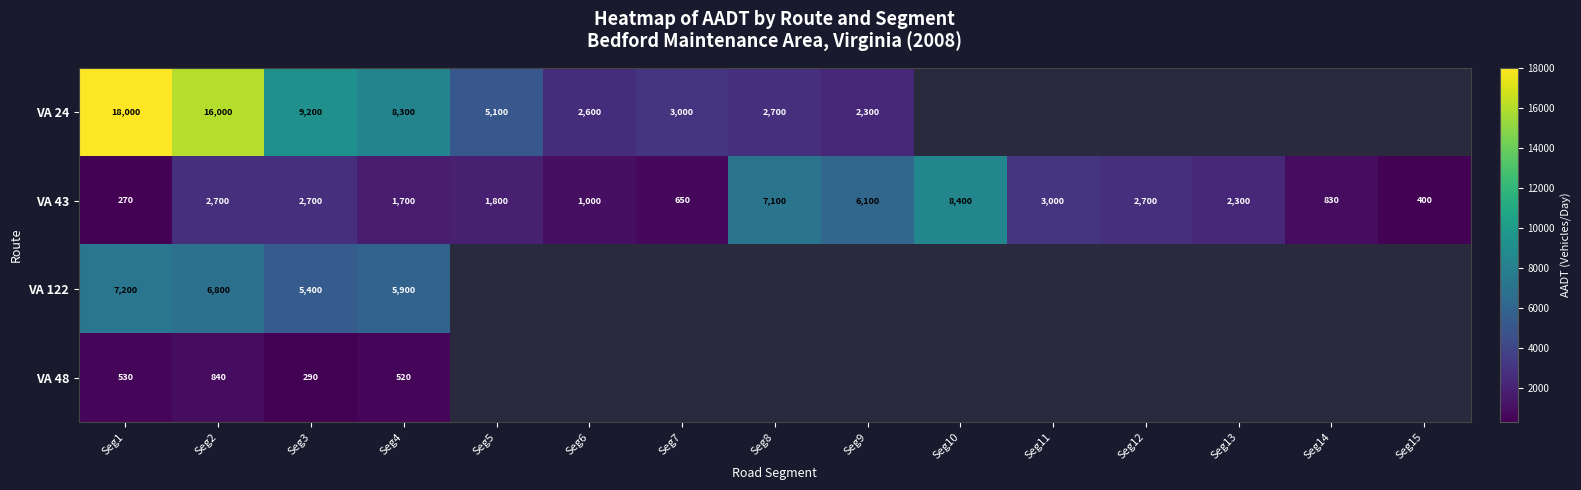

Is it true that VA 24 equals 2700 at Seg8?

True